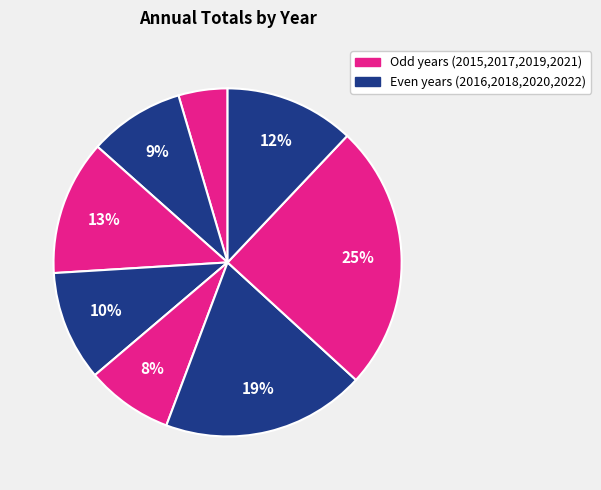

Rank the categories by value from lowest to highest.

2015, 2019, 2016, 2018, 2022 (through 07-17), 2017, 2020, 2021